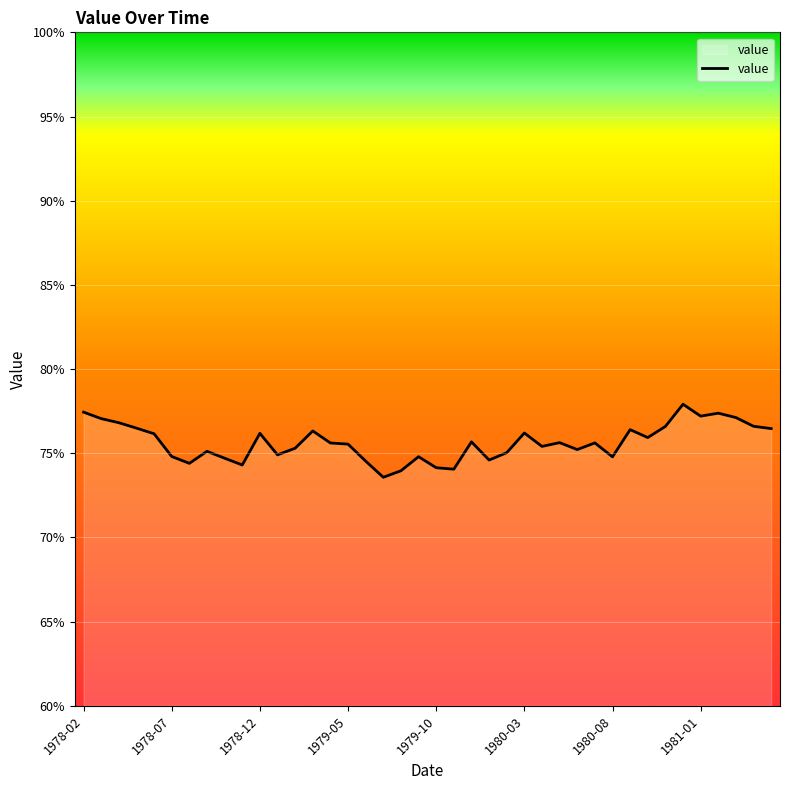

What is the difference between the maximum and minimum values?

4.3